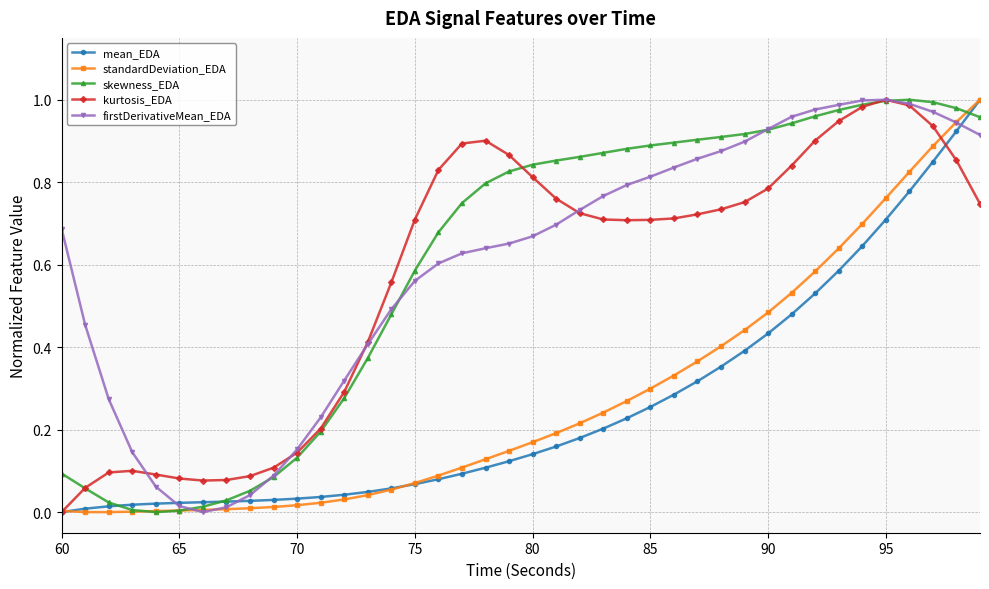

True or false: kurtosis_EDA has more than 1 interior local peaks.

True